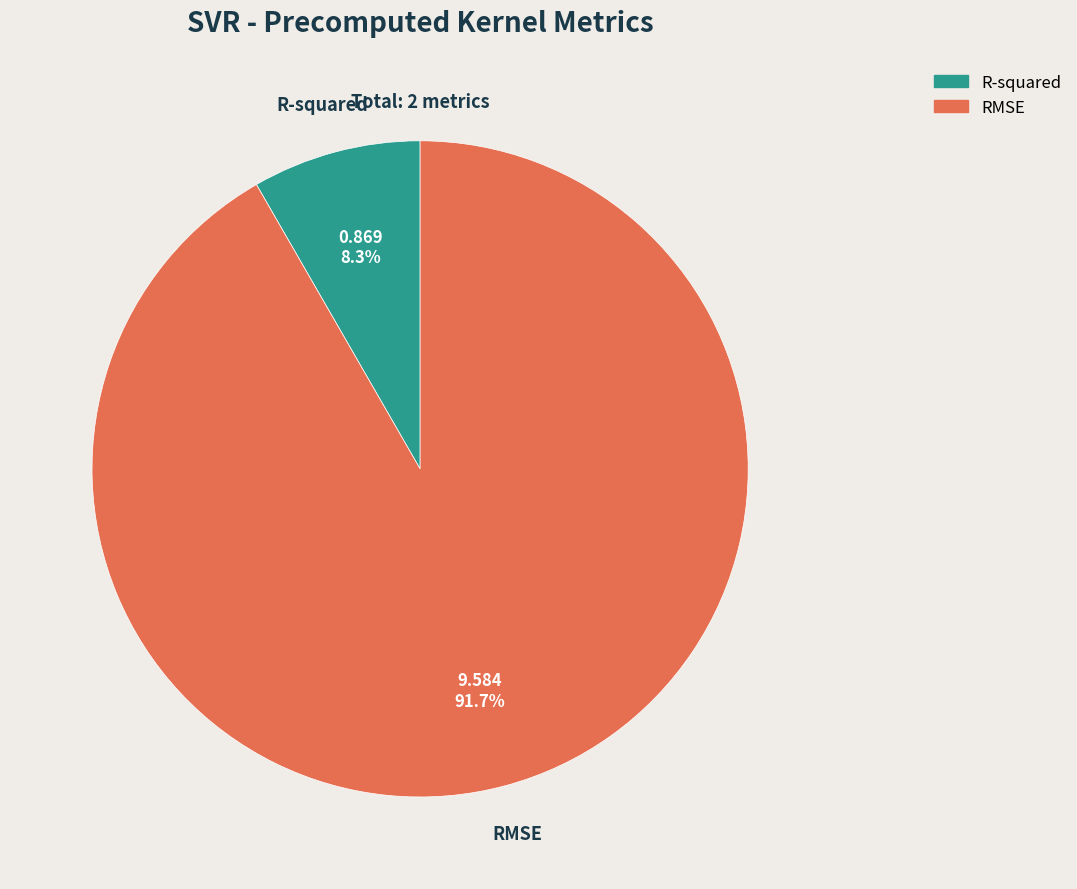

Which slice represents more than half of the pie?

RMSE